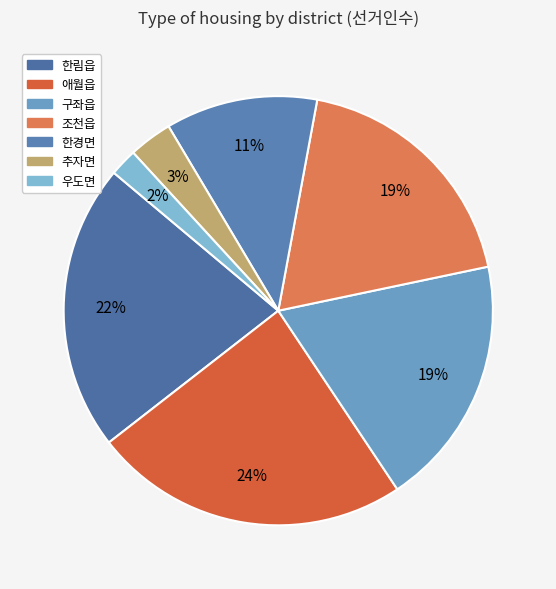

What is the change in value from 애월읍 to 추자면?

-13951